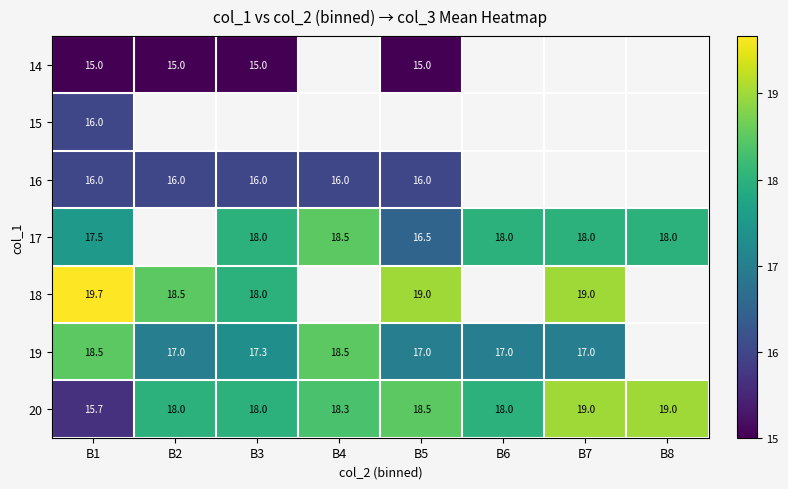

True or false: 18 has a value of 19.7 at B1.

True